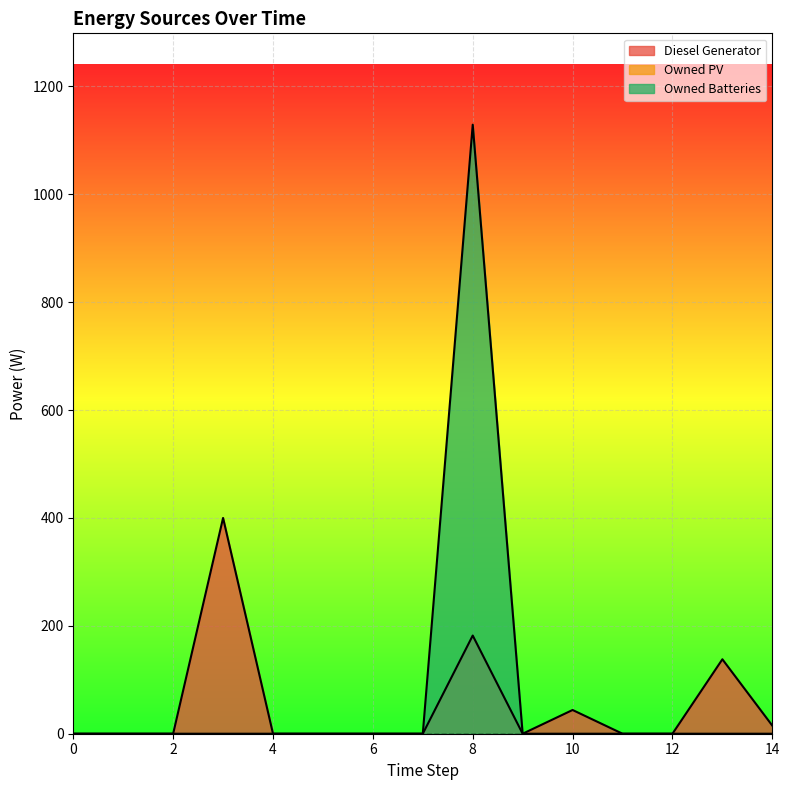

Reading right to left, extract all data points from this chart.

Diesel Generator: 15.0	138.0	0.0	0.0	44.0	0.0	182.0	0.0	0.0	0.0	0.0	400.0	0.0	0.0	0.0
Owned Batteries: 0.0	0.0	0.0	0.0	0.0	0.0	1129.0	0.0	0.0	0.0	0.0	0.0	0.0	0.0	0.0